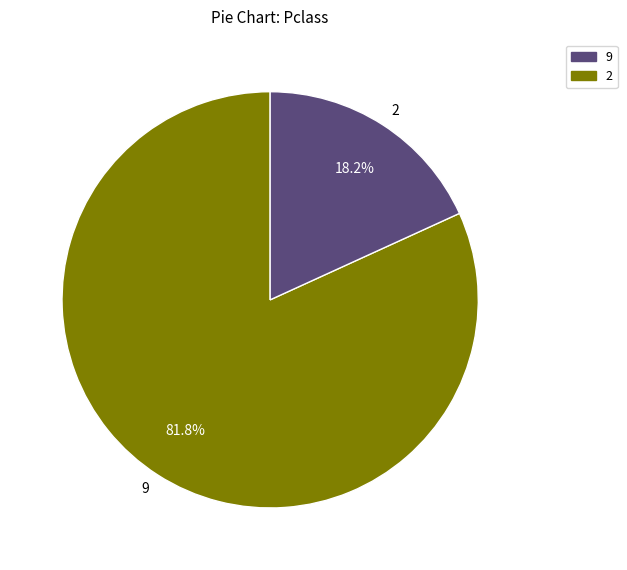

What is the ratio of the value at 9 to the value at 2?

4.5